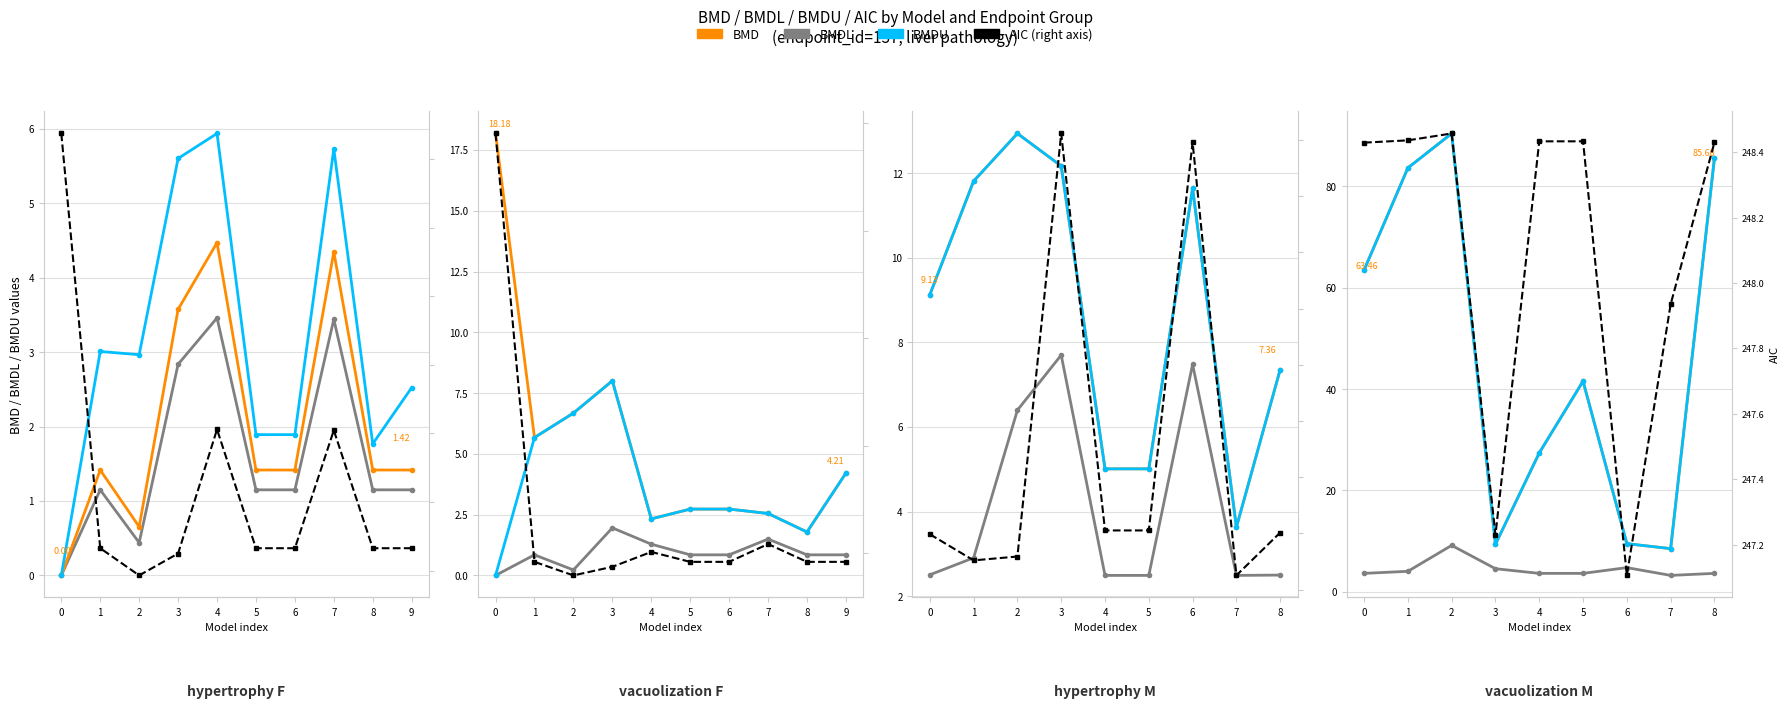

The AIC series shows 248.4 at 0. True or false?

True